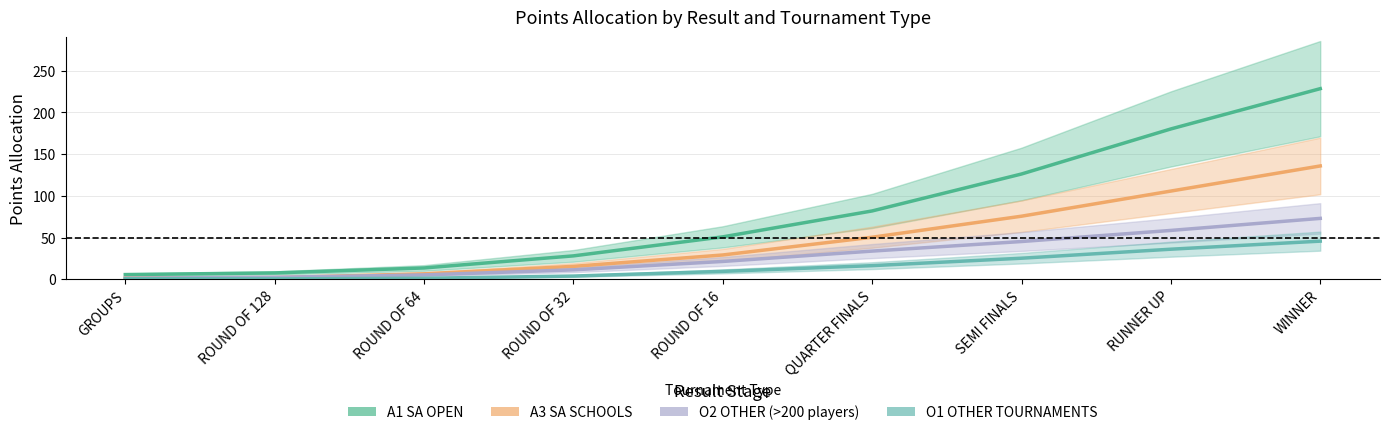

At which category is the sum across all series the highest?

WINNER